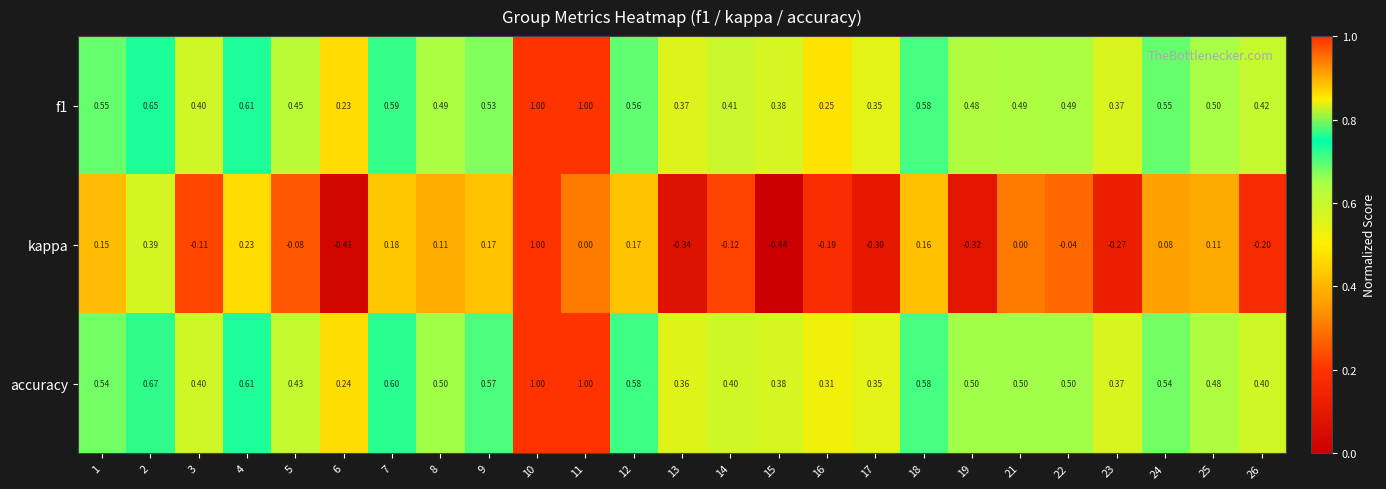

Which series has the widest spread of values?

kappa